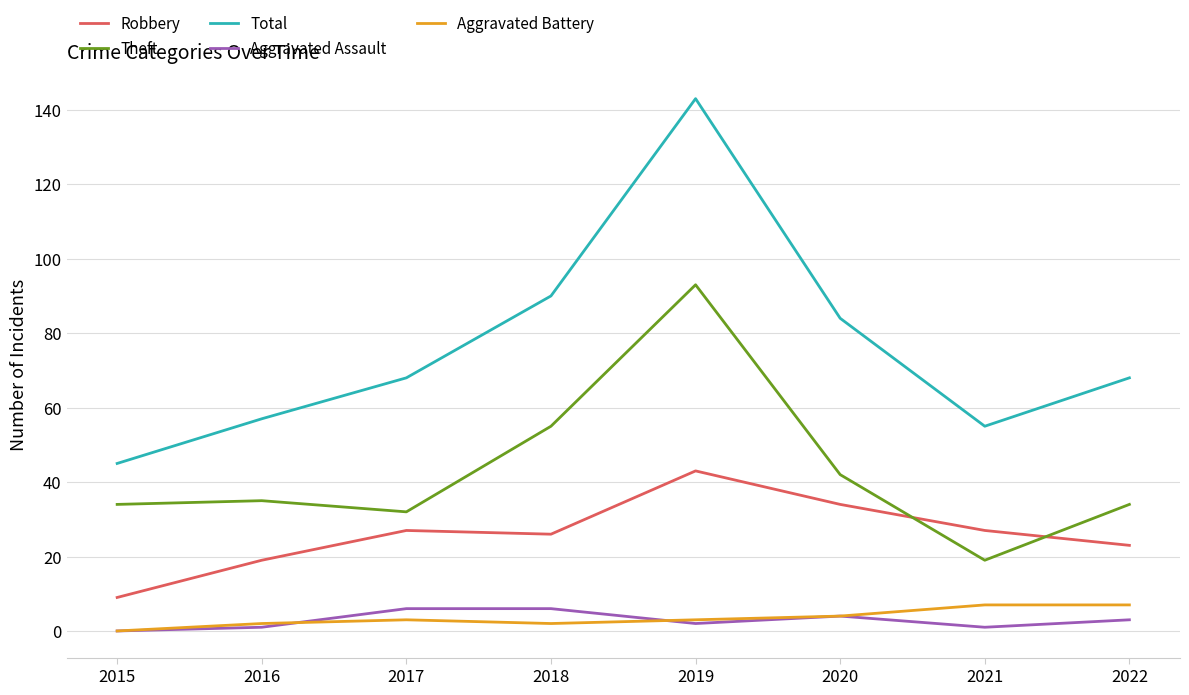

Reading left to right, extract all data points from this chart.

Robbery: 9	19	27	26	43	34	27	23
Theft: 34	35	32	55	93	42	19	34
Total: 45	57	68	90	143	84	55	68
Aggravated Assault: 0	1	6	6	2	4	1	3
Aggravated Battery: 0	2	3	2	3	4	7	7